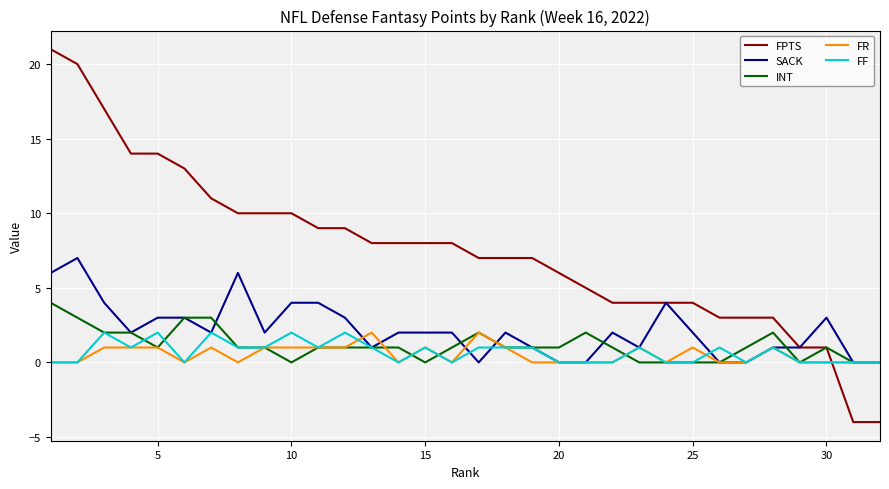

Which series has the largest total across all categories?

FPTS